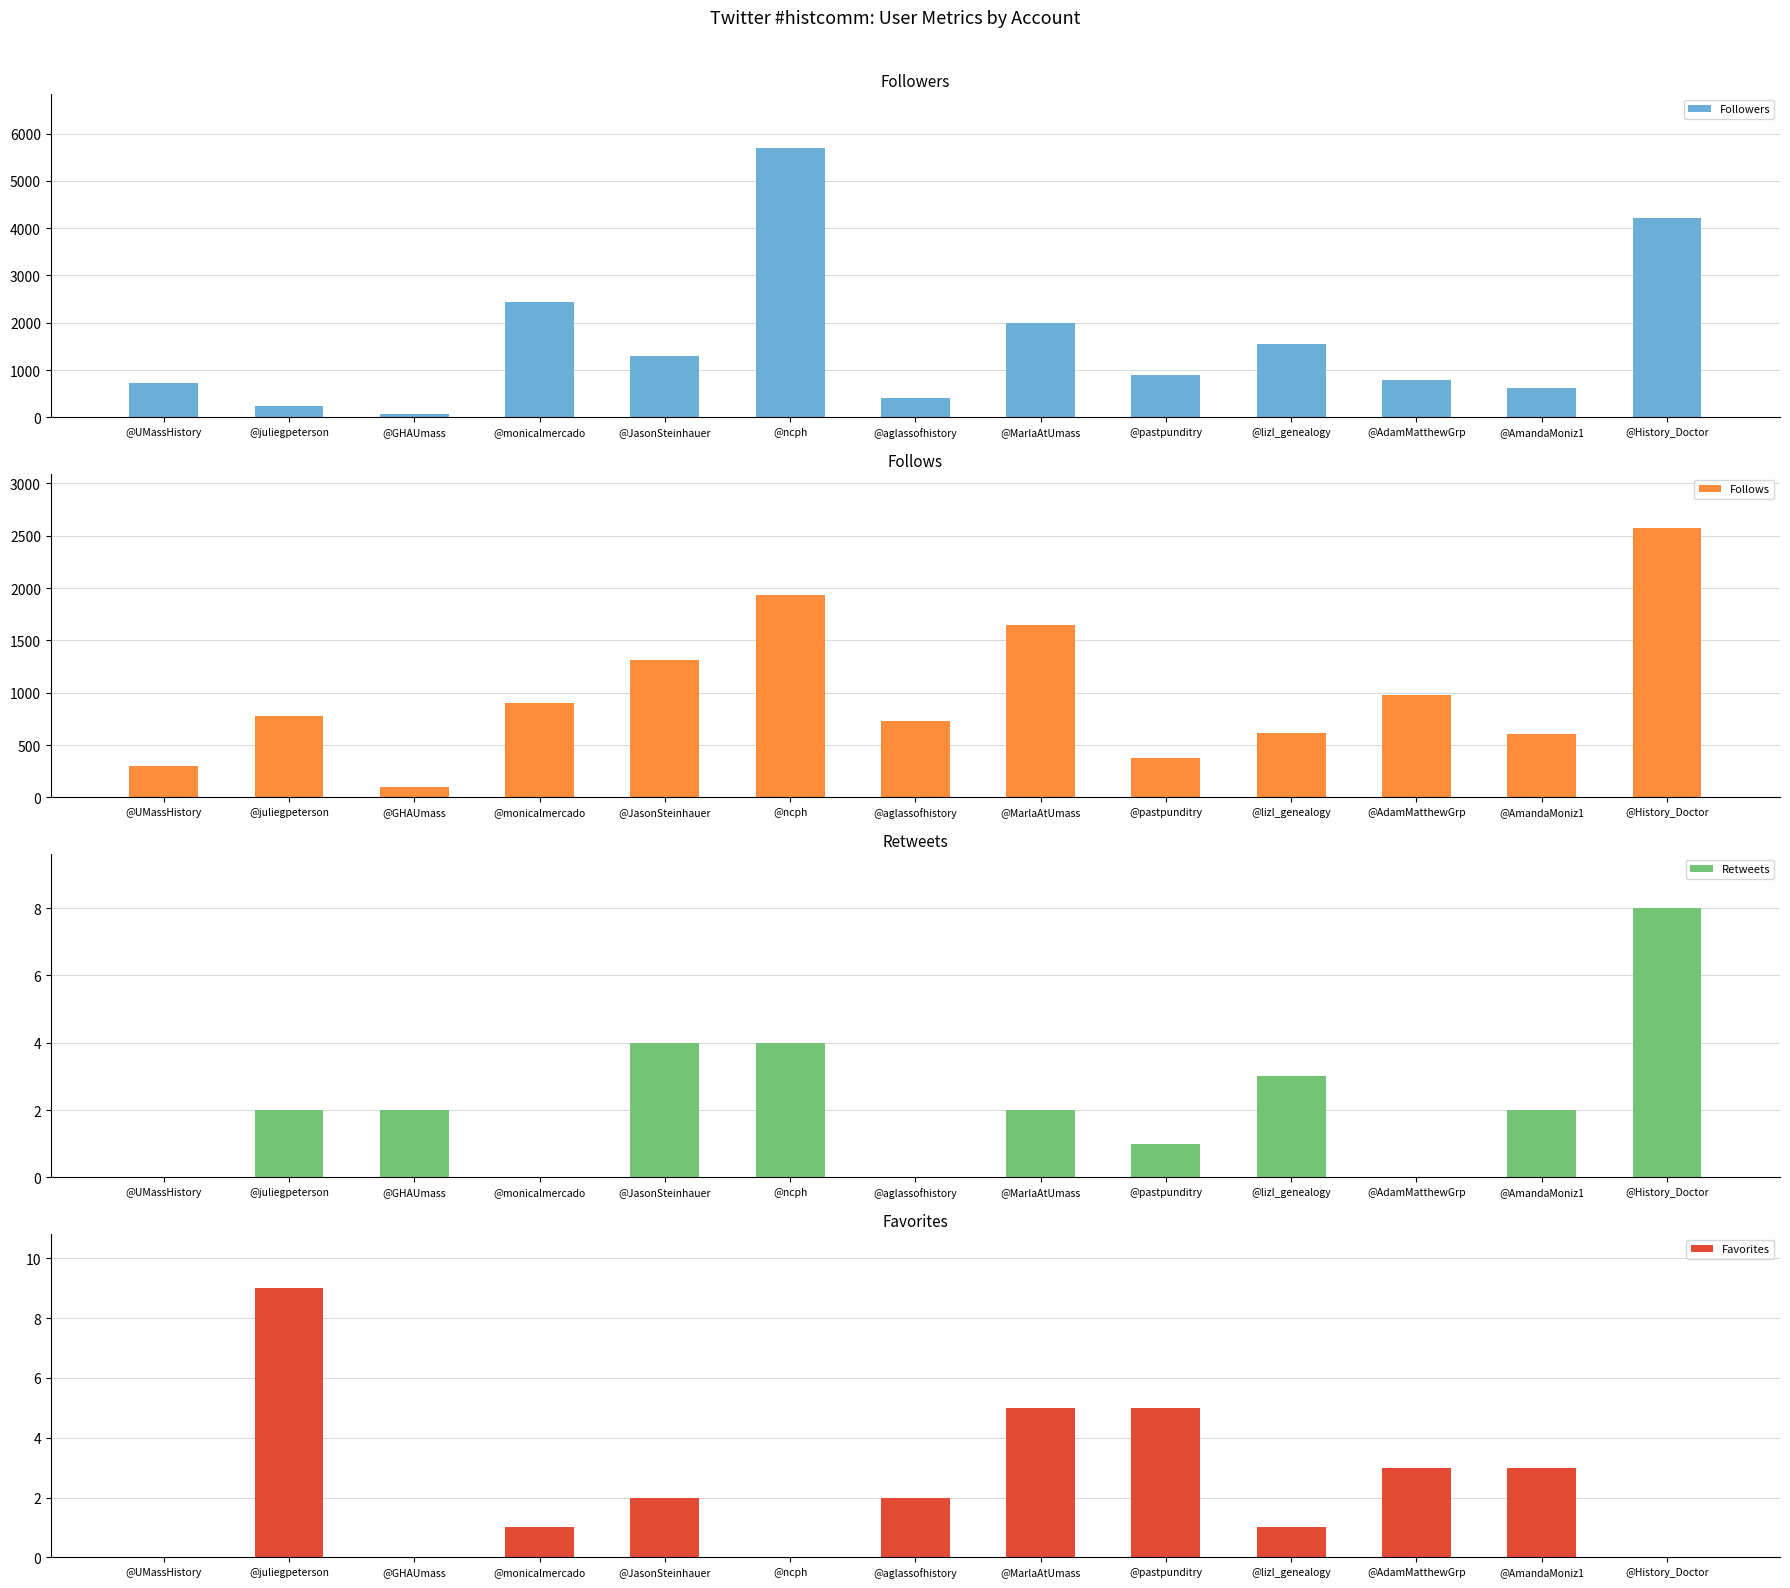

Rank the series at @History_Doctor from lowest to highest value.

Favorites, Retweets, Follows, Followers